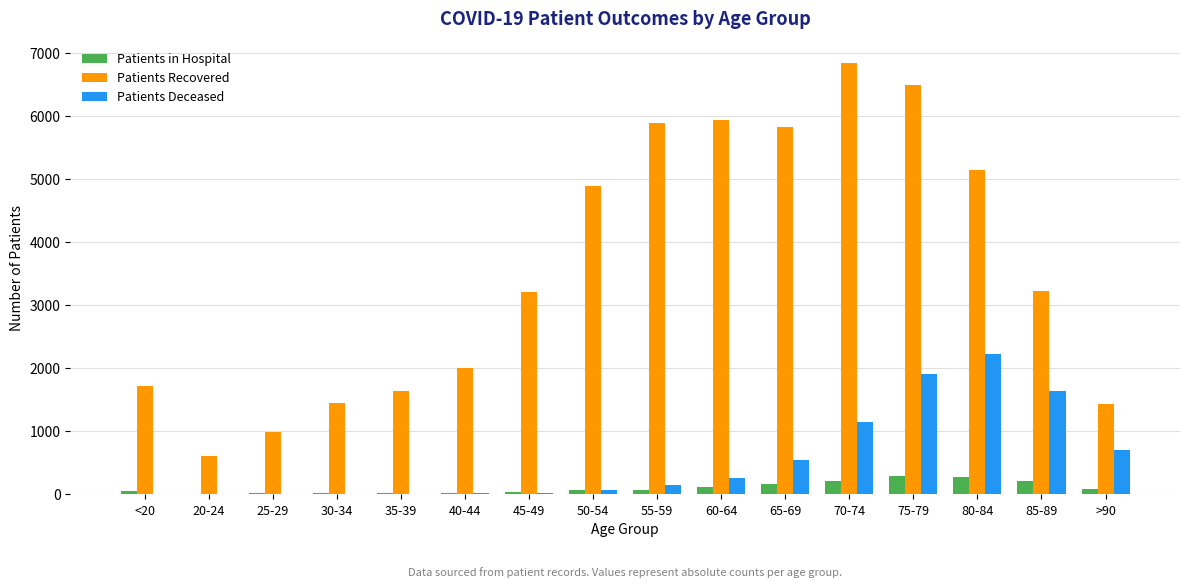

Is the value of Patients Deceased at 30-34 greater than the value of Patients Recovered at 40-44?

No